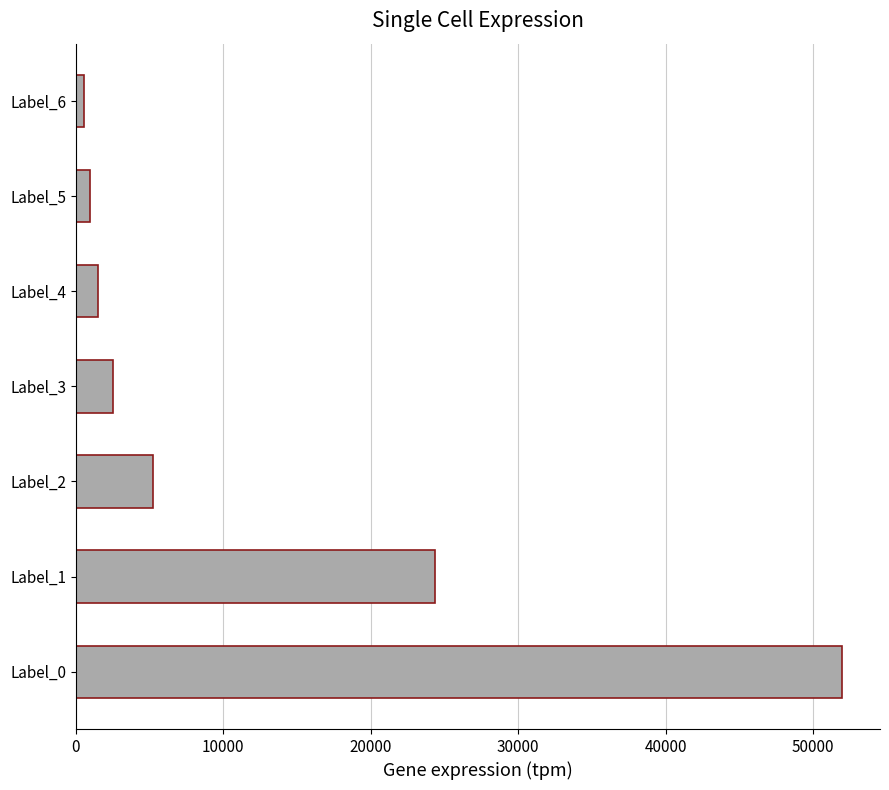

What is the minimum value shown in the chart?

587